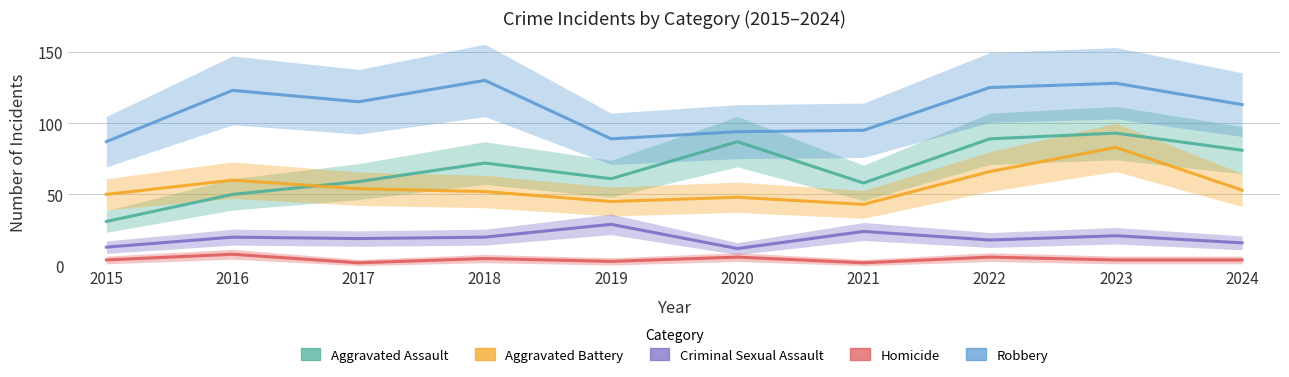

What is the approximate value of Criminal Sexual Assault at 2023, to the nearest 5?

20